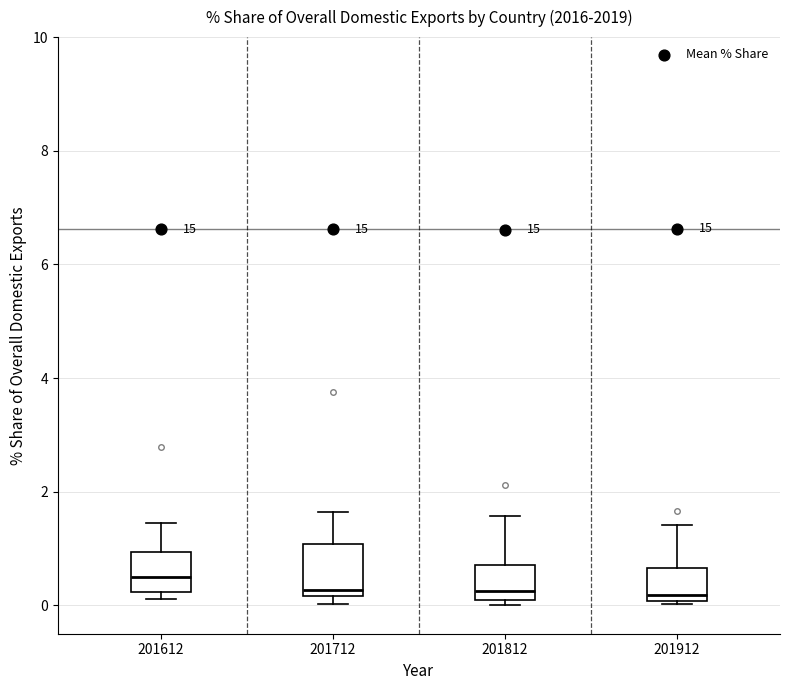

Reading left to right, transcribe this box plot: for each box, give where its median line is, the range the box spans, and where its two whiskers end, as read against the y-axis. The values are not printed on the chart, so give them approximately, as read against the axis.

201612: median 0.6, box 0.2 to 1.0, whiskers 0.2 (just below the box's lower edge) to 1.4
201712: median 0.2 (just above the box's lower edge), box 0.2 to 1.0, whiskers 0.0 to 1.6
201812: median 0.2 (just above the box's lower edge), box 0.2 to 0.8, whiskers 0.0 to 1.6
201912: median 0.2, box 0.0 to 0.6, whiskers 0.0 to 1.4